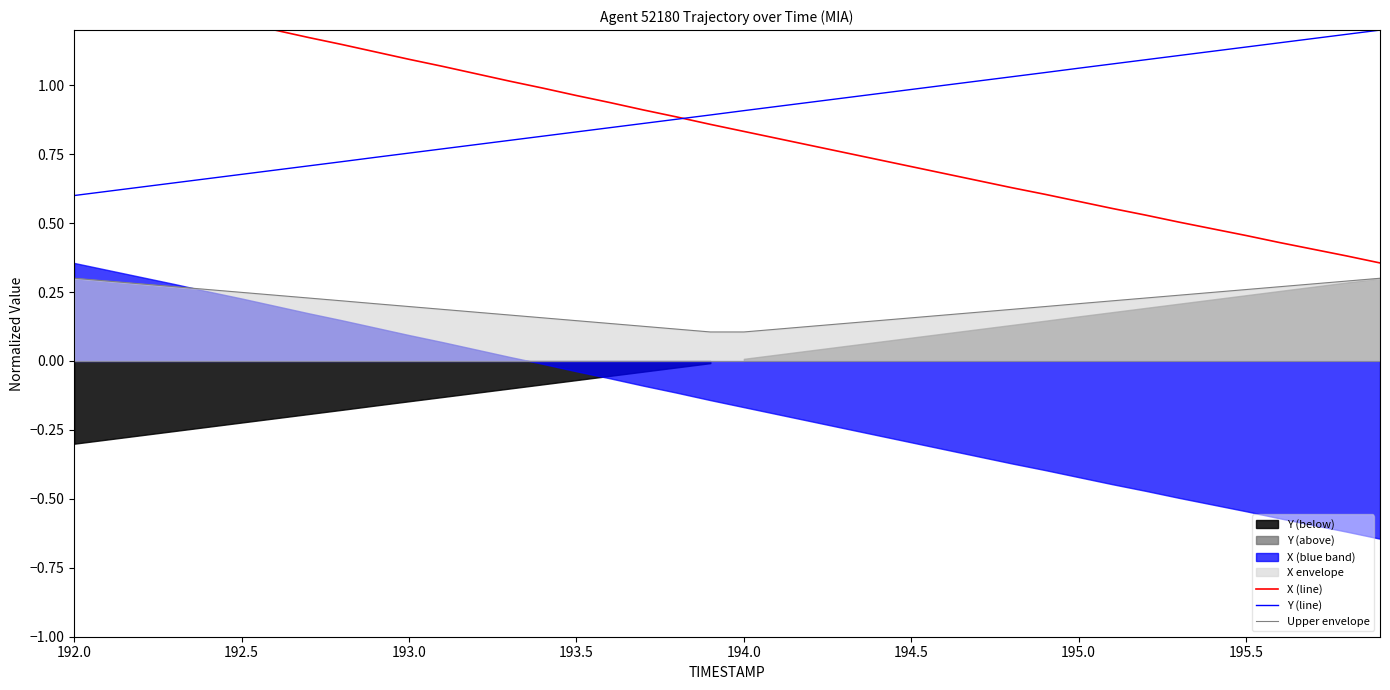

Is it true that Y (line) equals 1.5 at 194.0?

False